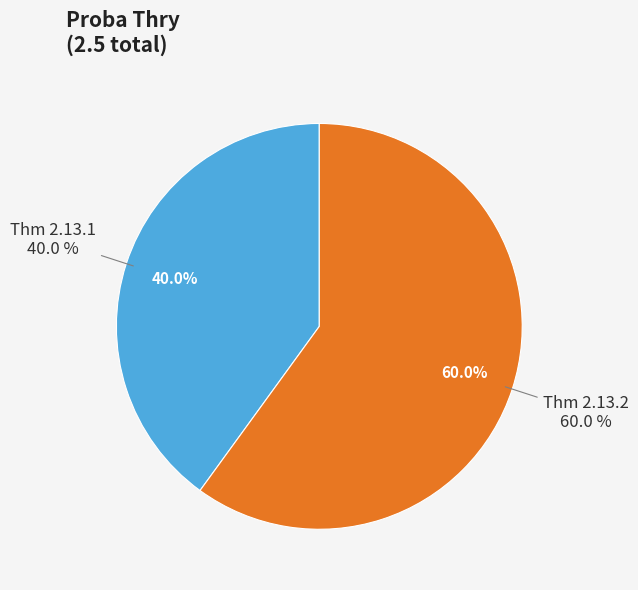

Rank the categories by value from lowest to highest.

Thm 2.13.1, Thm 2.13.2